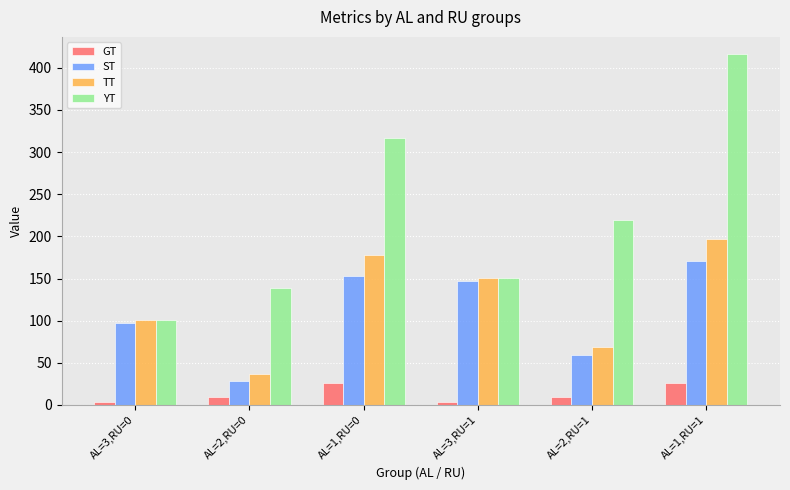

The YT series shows 138.5 at AL=2,RU=0. True or false?

True